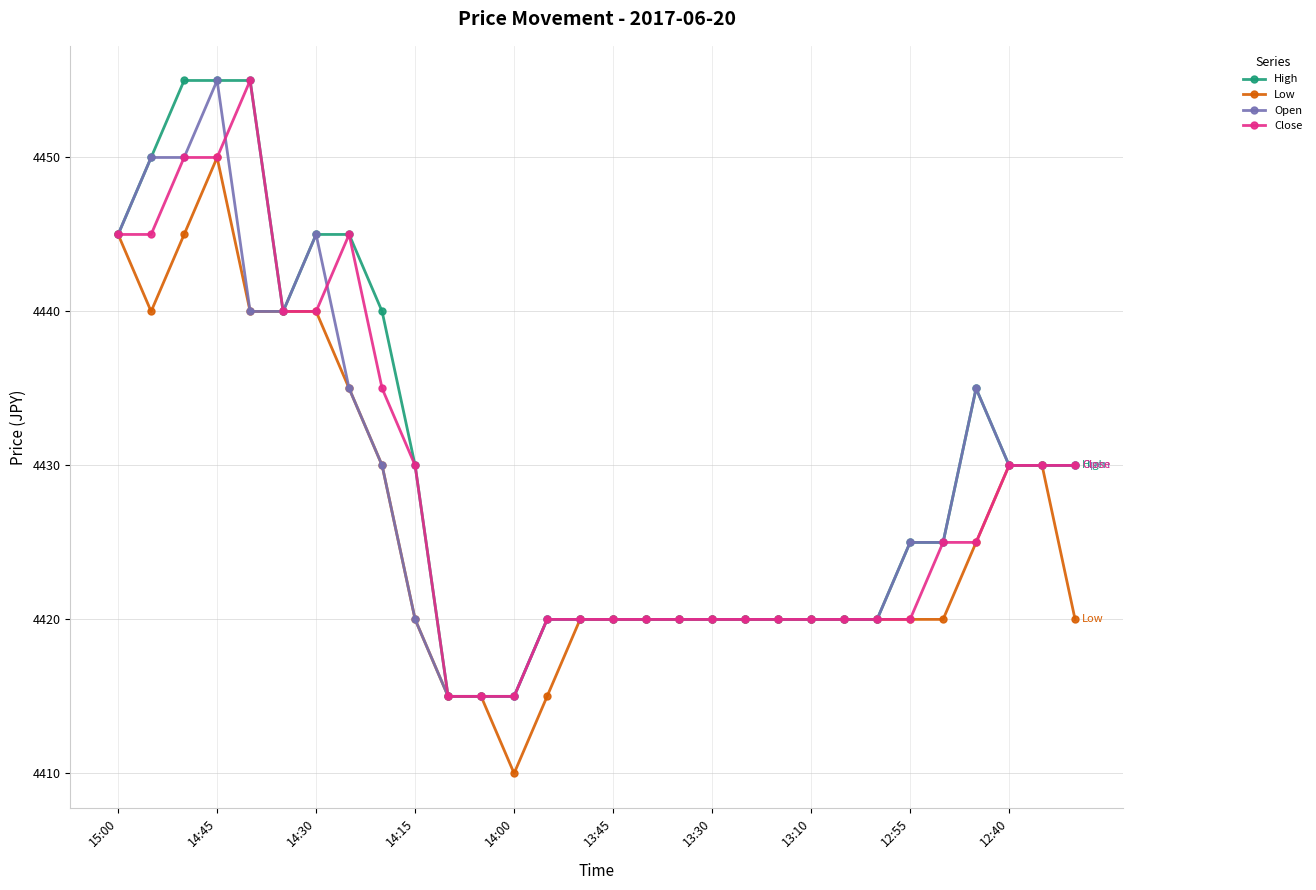

What is the maximum value shown in the chart?

4455